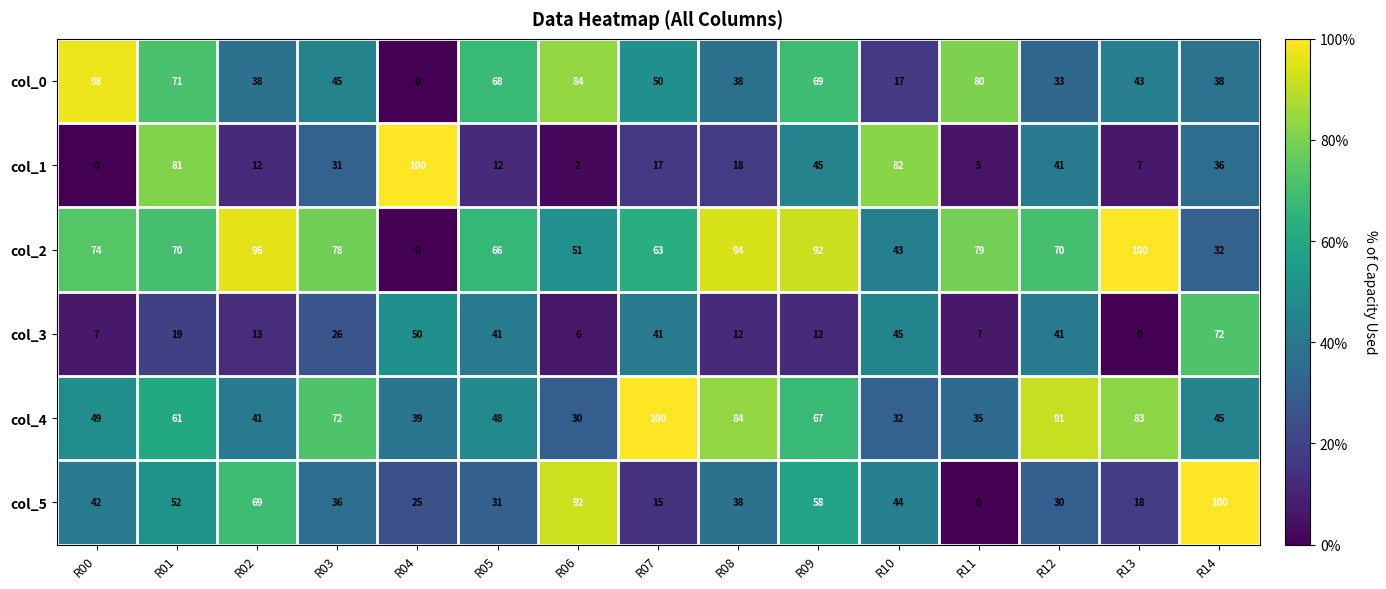

Which series changed the most between R08 and R13?

col_5